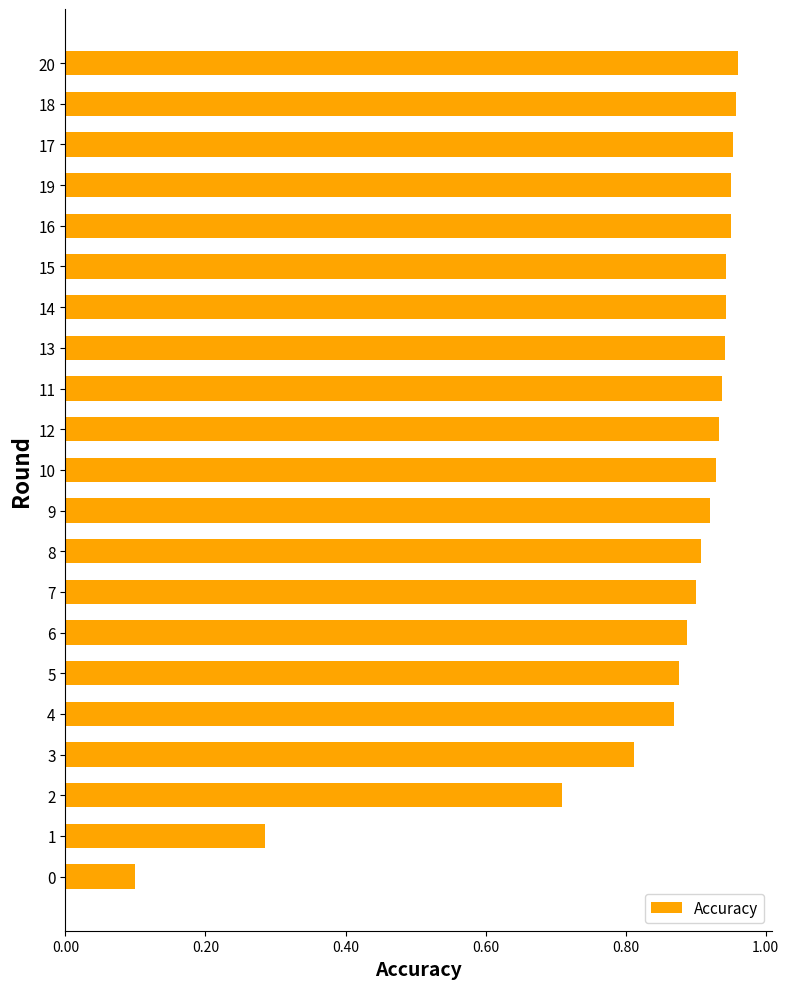

What is the change in value from 3 to 14?

+0.1